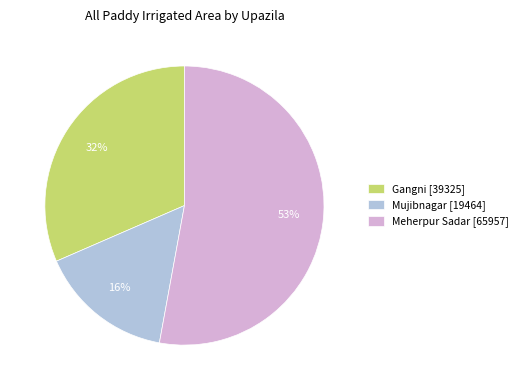

Does any single category account for the majority?

Yes